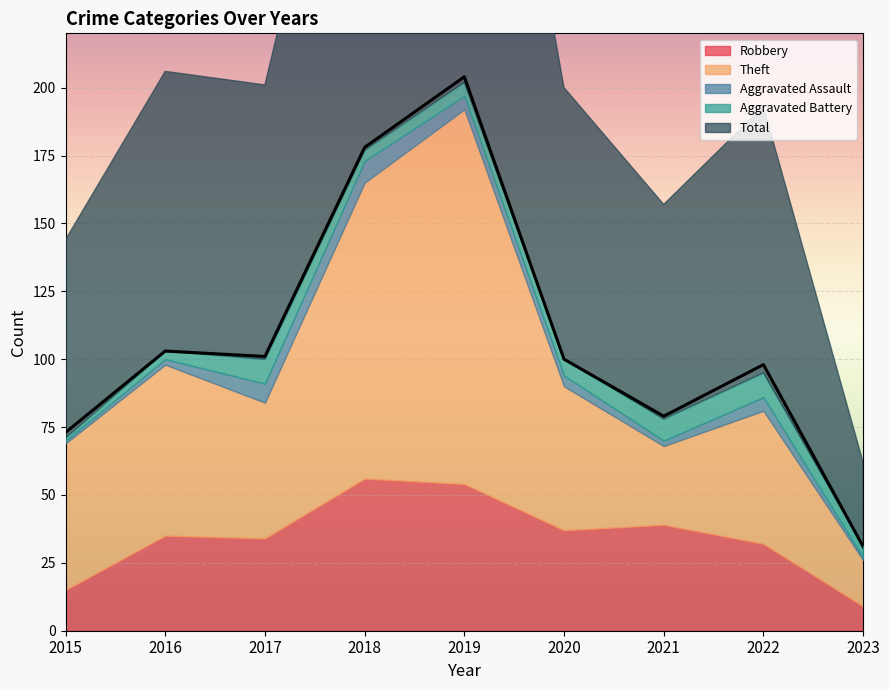

What is the sum of all Aggravated Assault values?

35